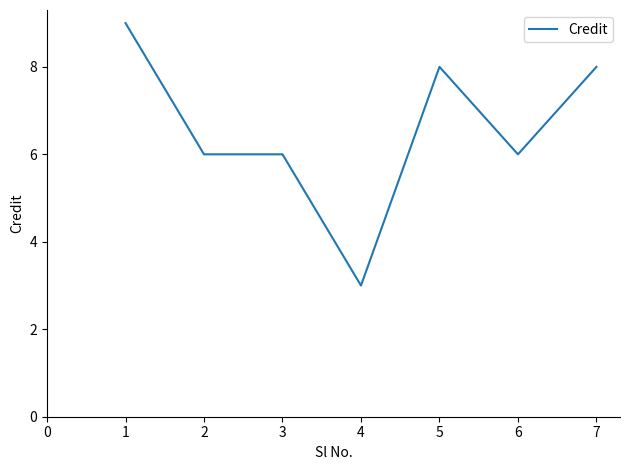

What is the change in value from 3 to 7?

+2